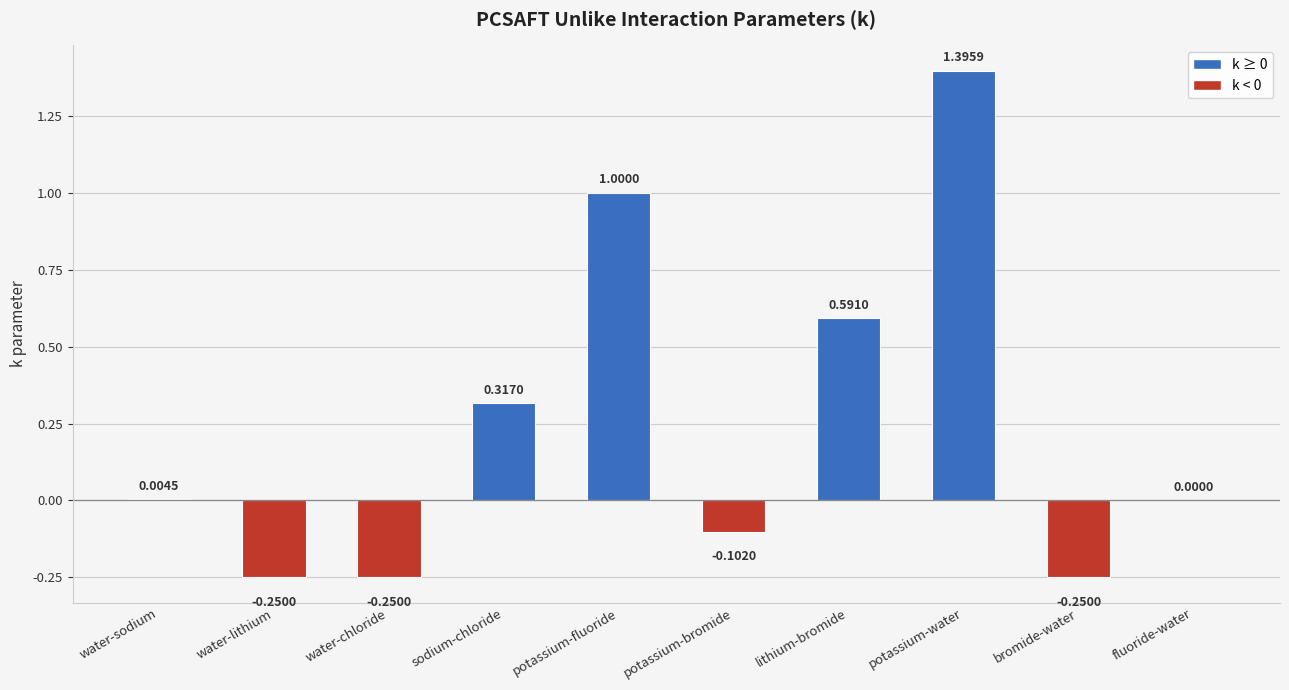

Which category has the highest value across all series?

potassium-water